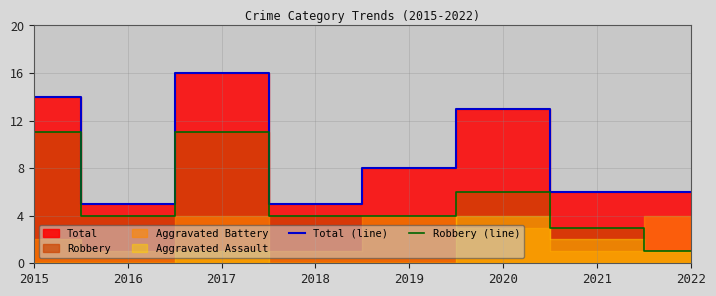

True or false: Total (line) and Robbery (line) cross at least once.

False